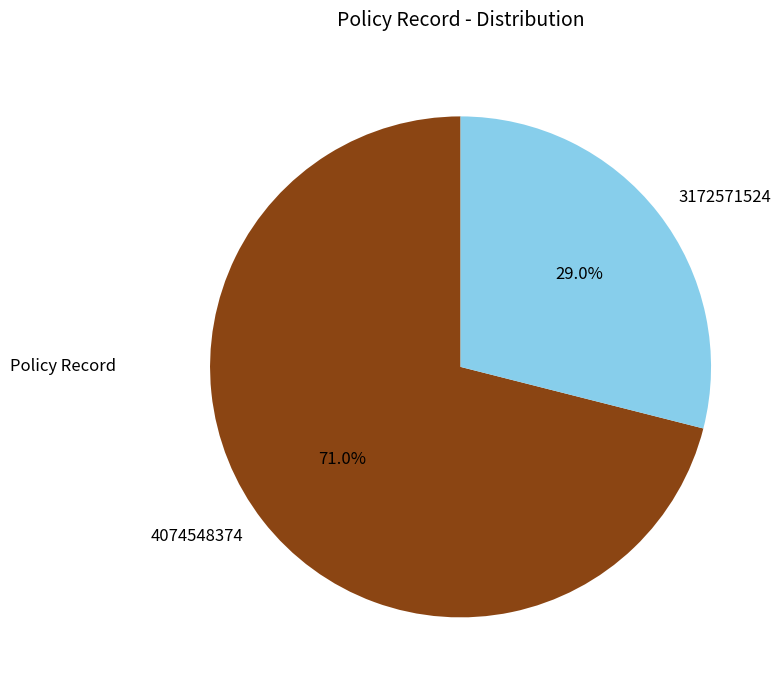

How many slices are in this pie chart?

2